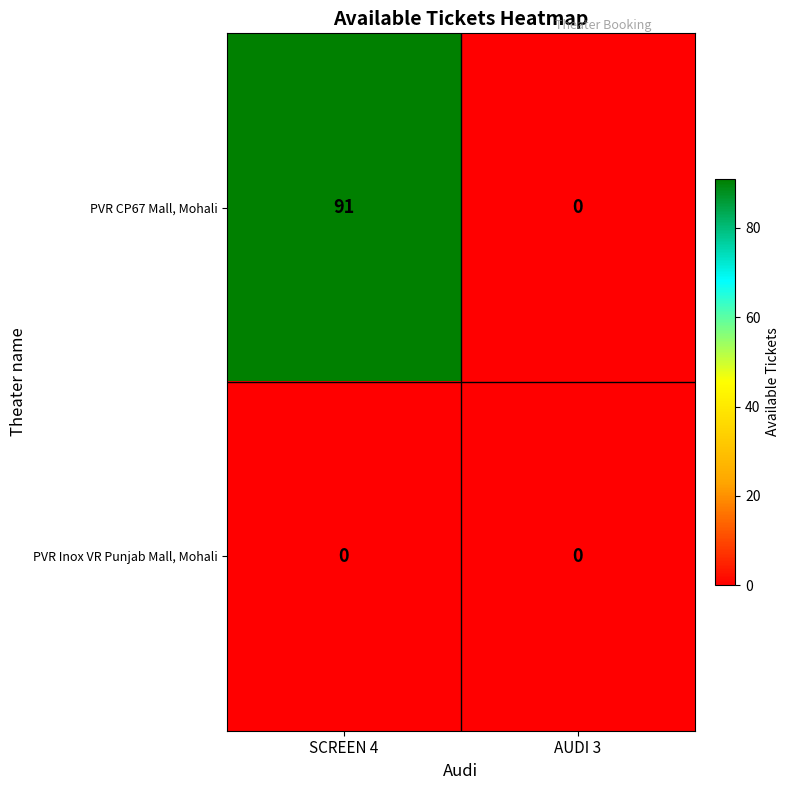

How many distinct data groups are displayed?

2